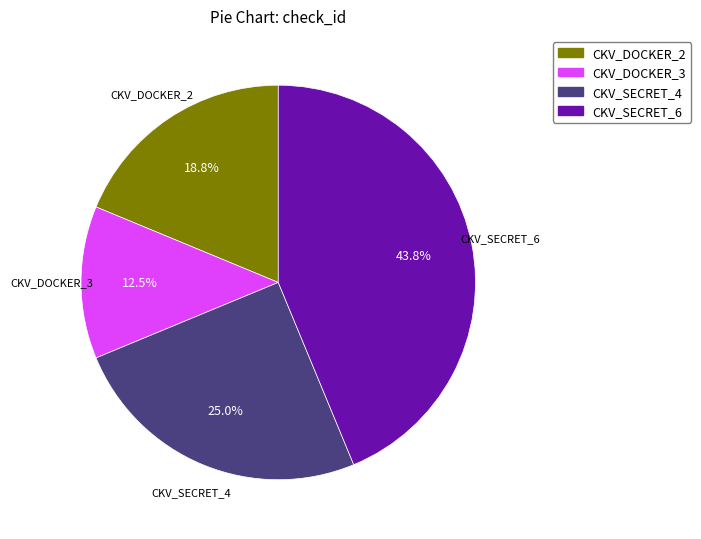

Count the number of slices in the pie.

4